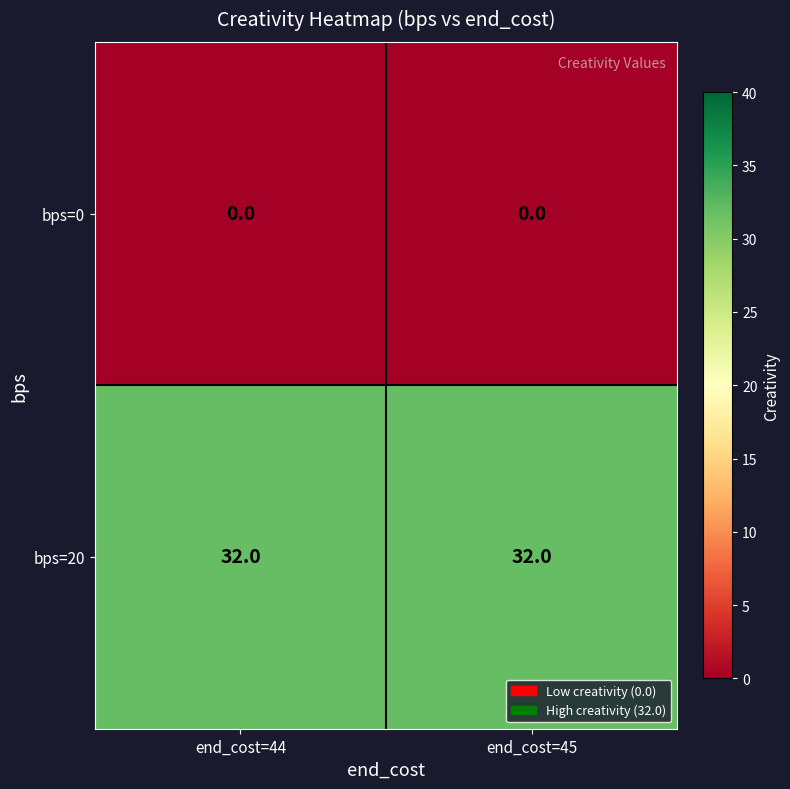

What is the greatest value displayed?

32